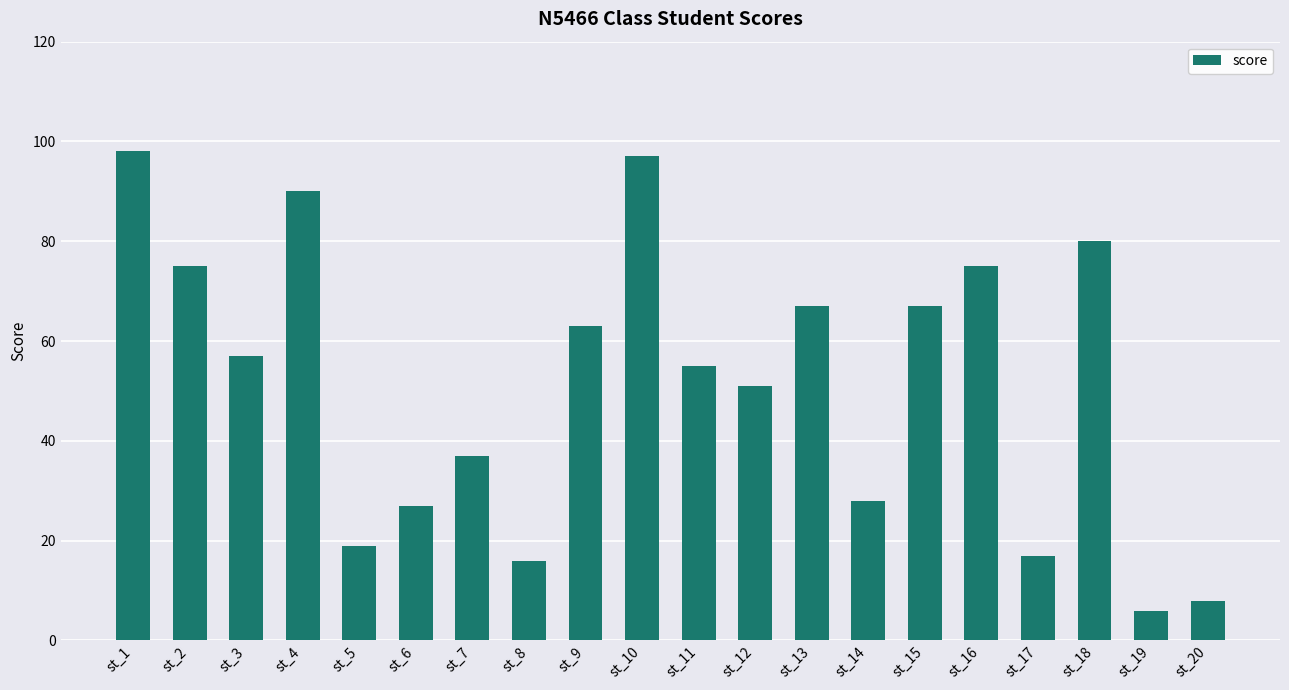

At which category does the chart reach its peak across all series?

st_1